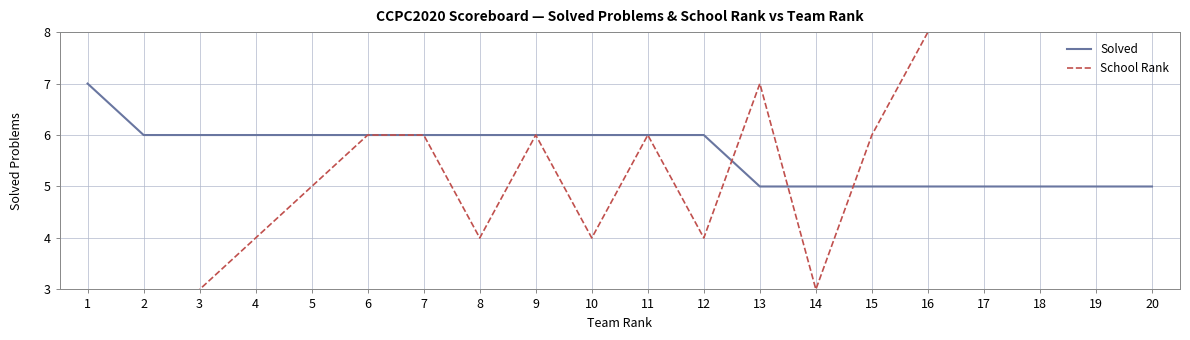

Where is School Rank nearest to the value 6?

6